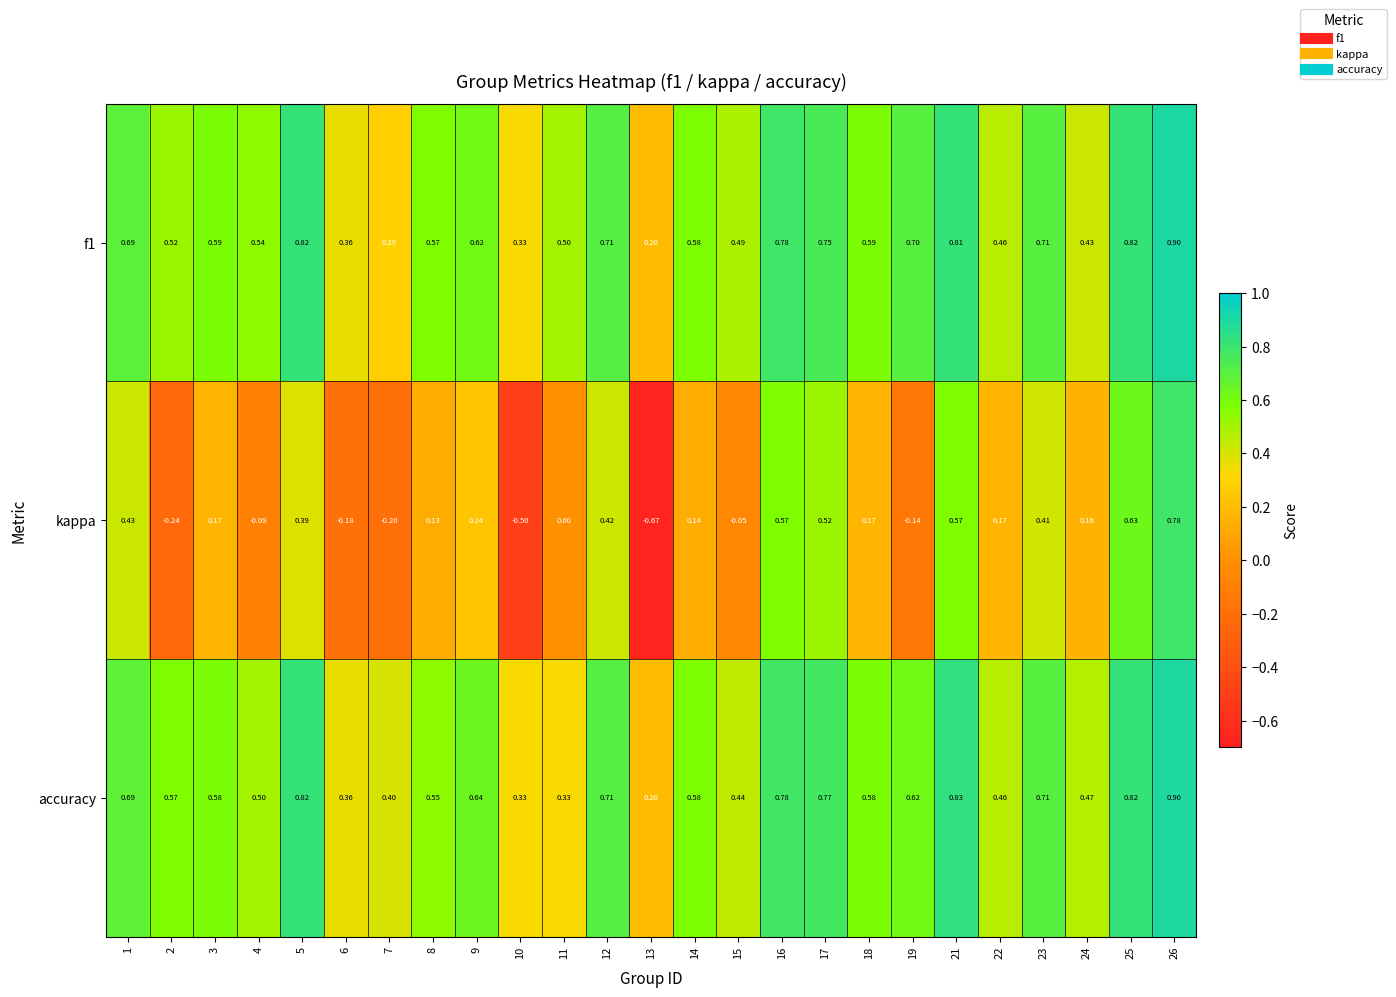

At how many categories does at least one series exceed 0?

25